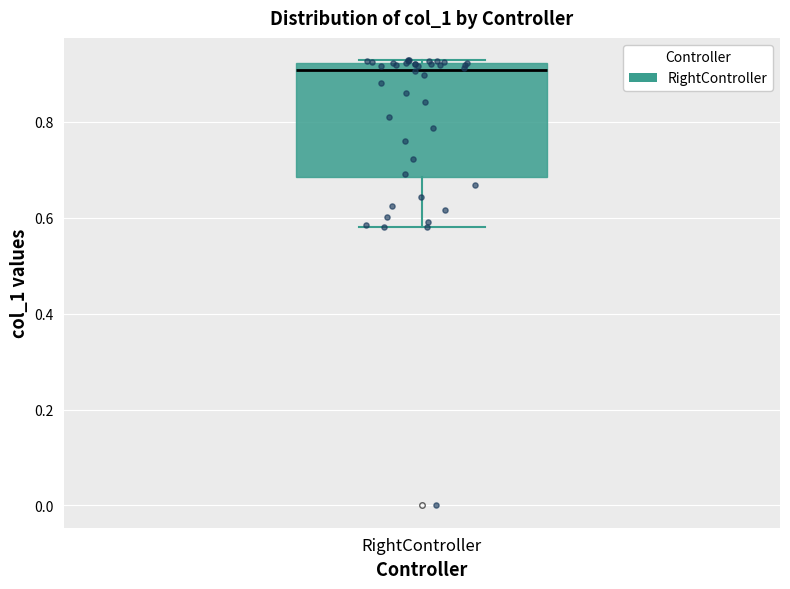

Where is the lower edge of the box for RightController on the y-axis? The values are not printed on the chart, so give them approximately, as read against the axis.

0.68